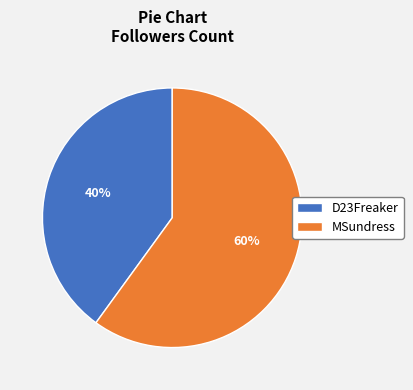

To the nearest percent, what portion does D23Freaker represent?

40%